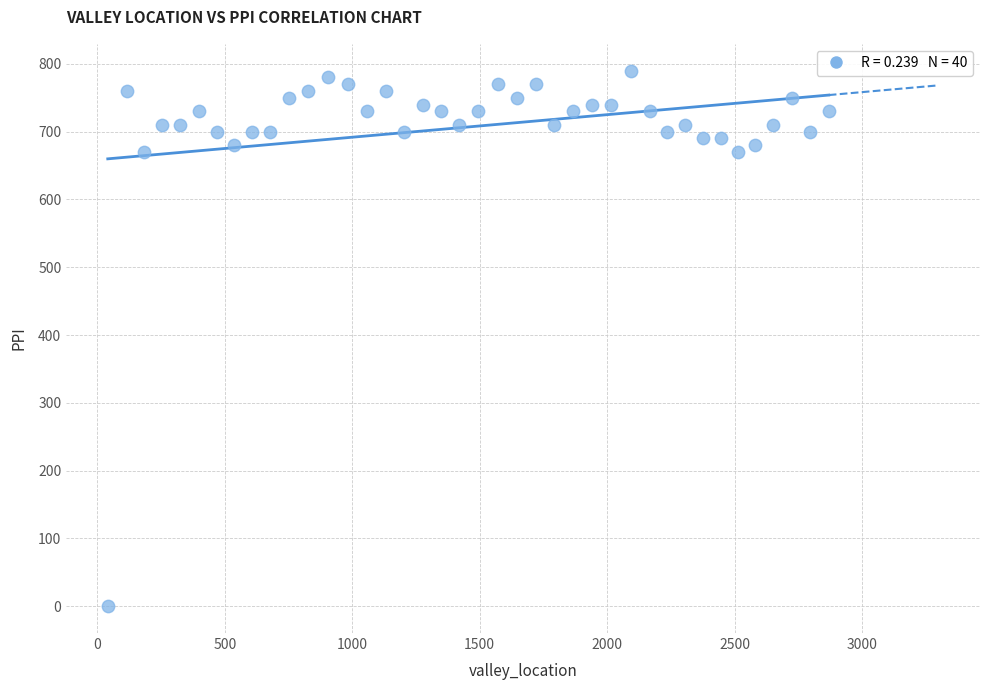

What is the range of X values (max minus min)?

2828